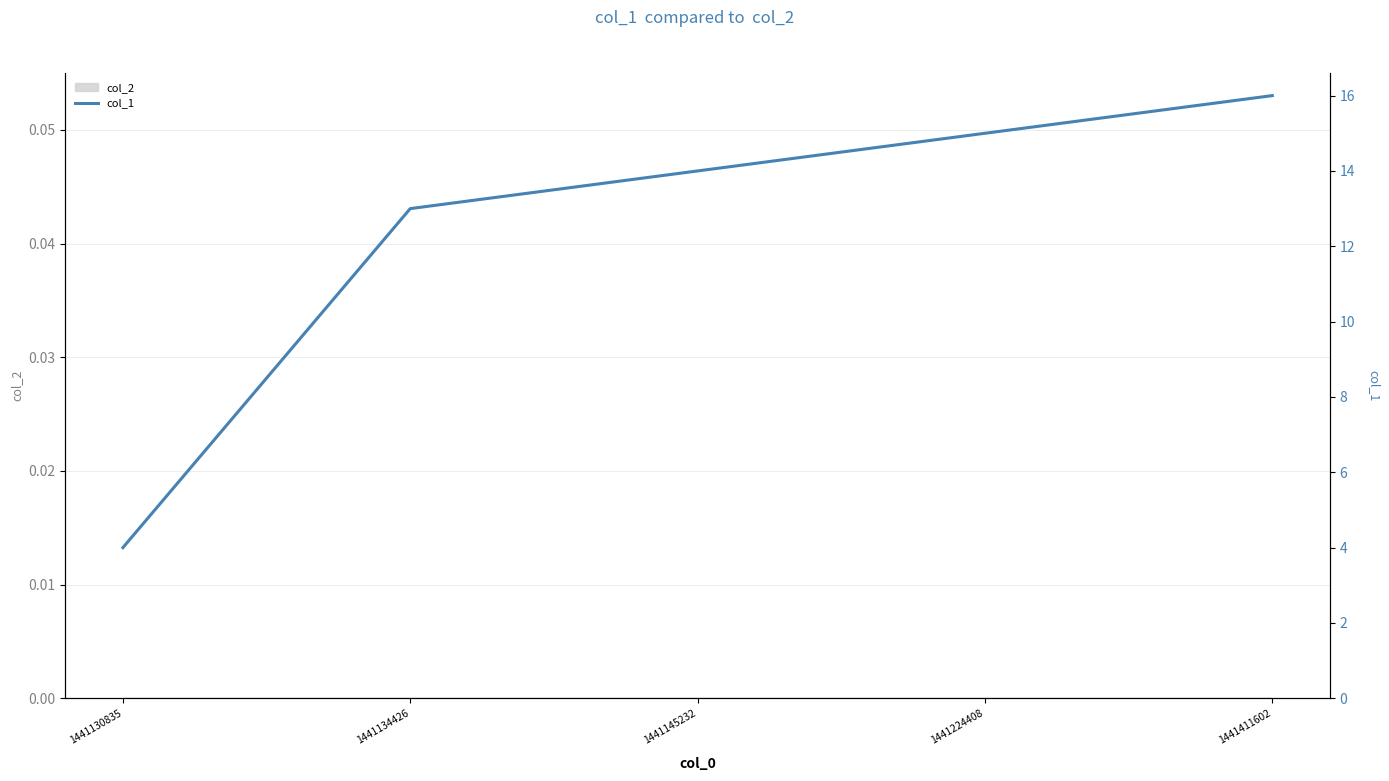

True or false: the data shows 23 at 1441224408.

False